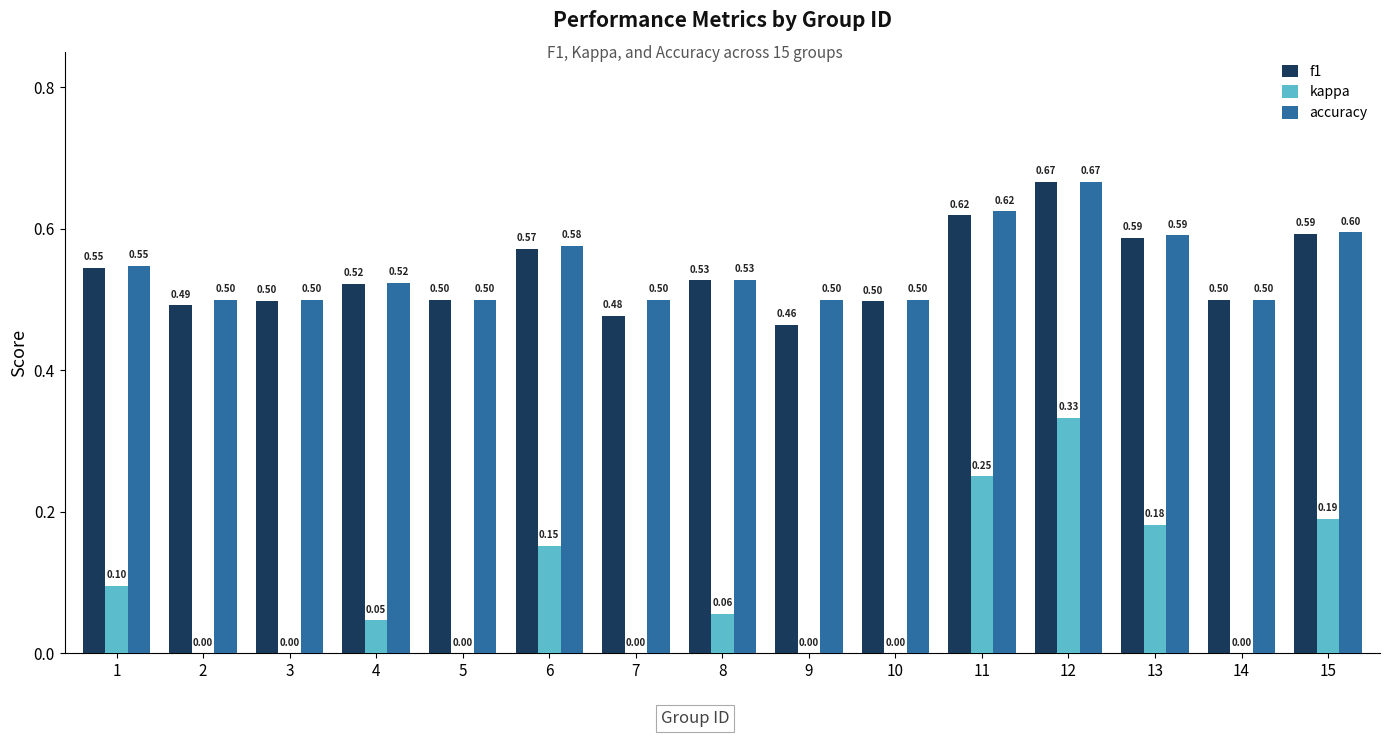

At which category is the sum across all series the highest?

12